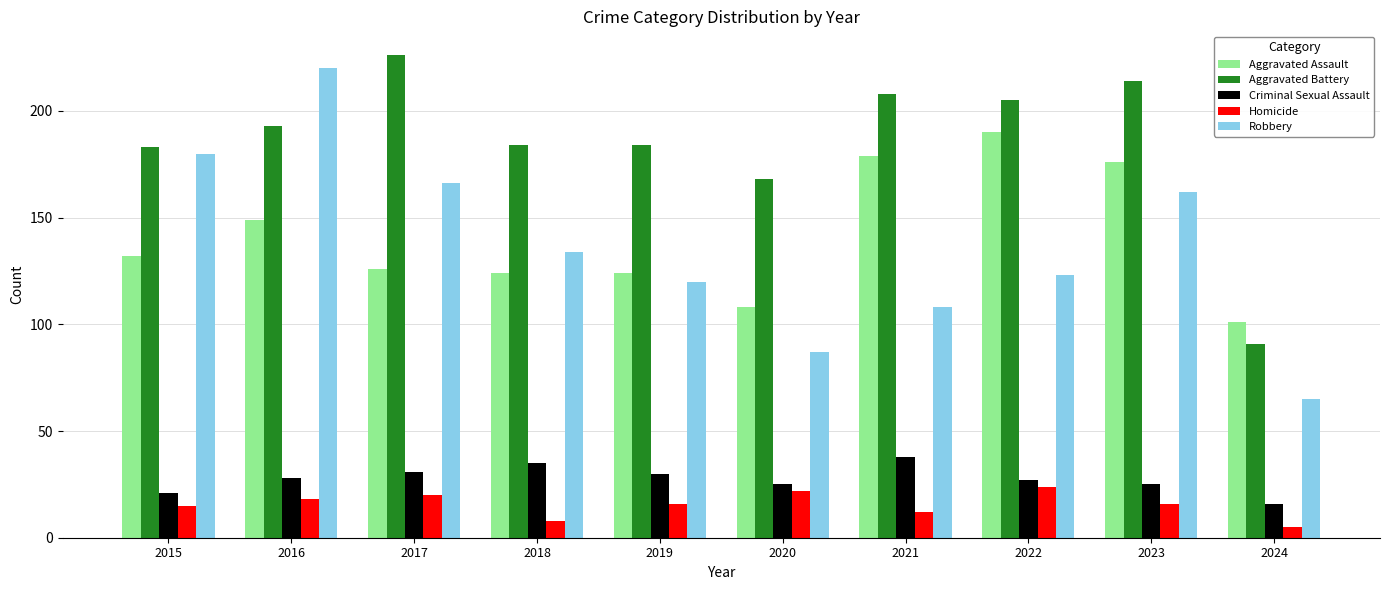

True or false: Robbery has a value of 180 at 2015.

True